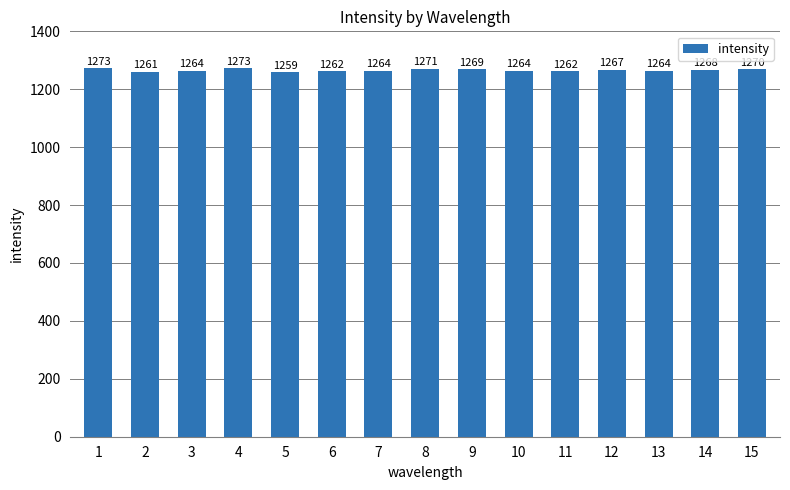

What is the minimum value shown in the chart?

1259